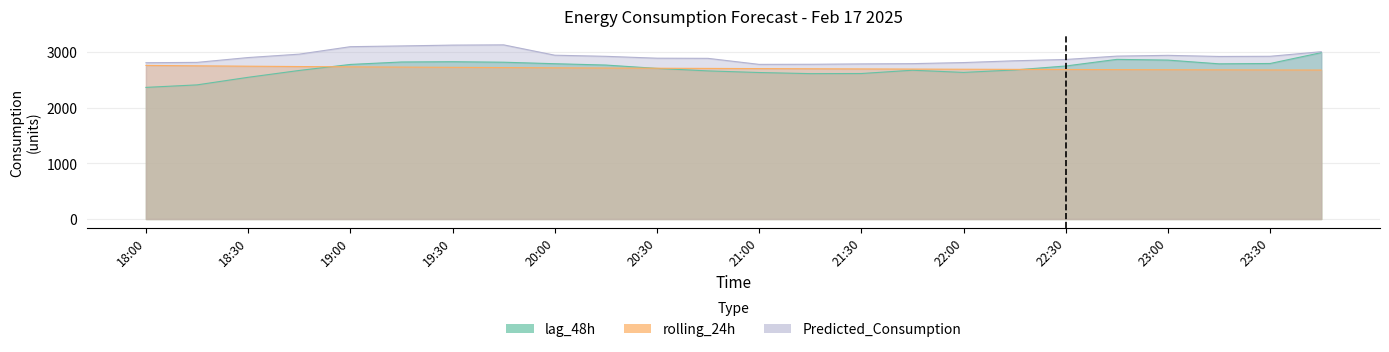

What is the maximum value for rolling_24h?

2757.6